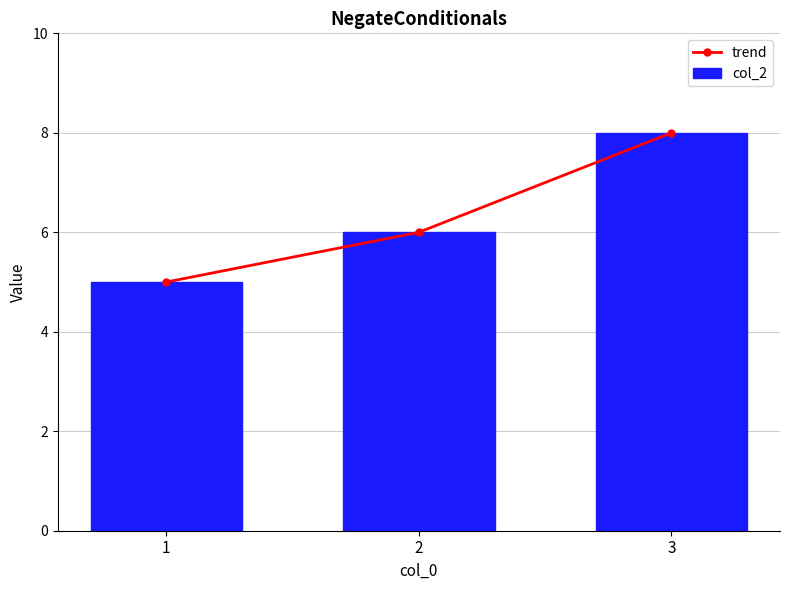

At which label does trend reach its peak?

3